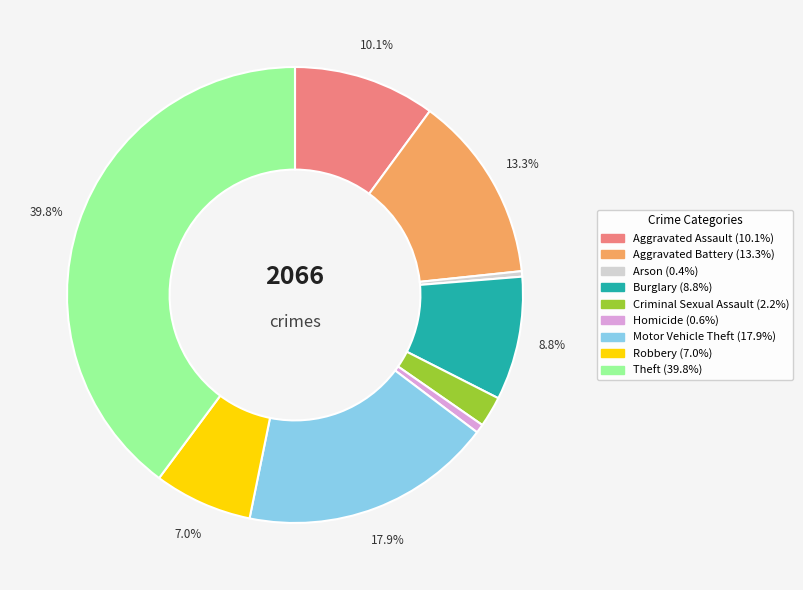

Which has a higher value, Motor Vehicle Theft or Arson?

Motor Vehicle Theft